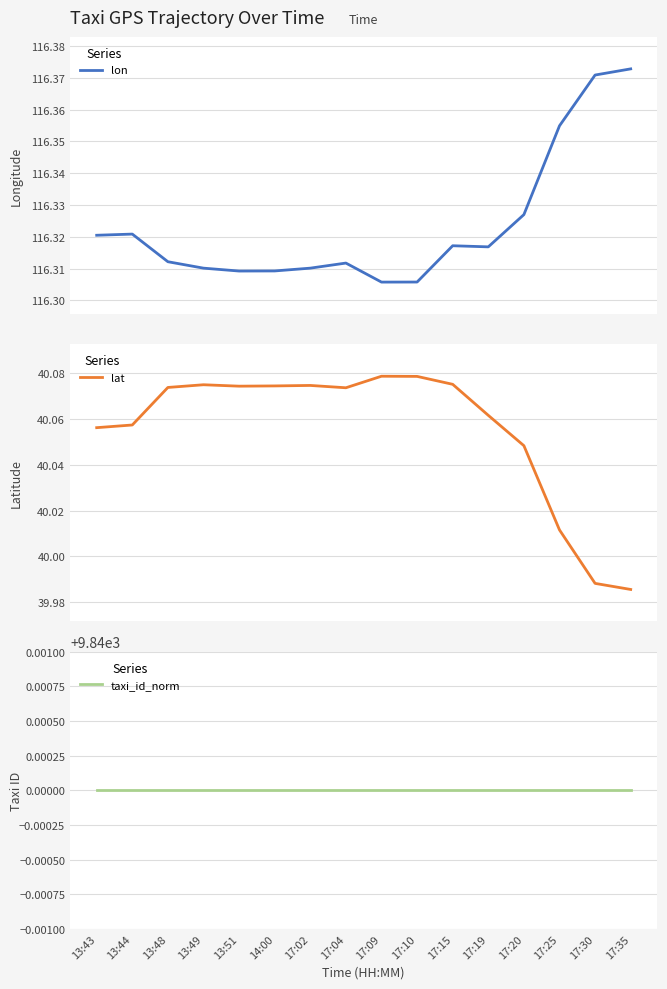

True or false: taxi_id_norm has a value of 13539.1 at 17:02.

False